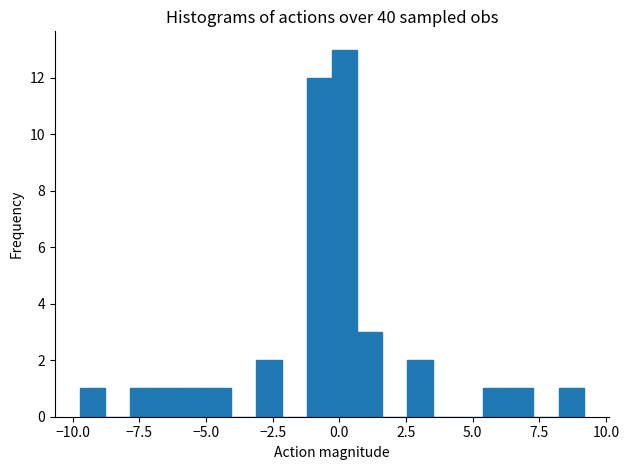

Read against the x-axis, roughly where is the centre of the tallest bar?

0.0